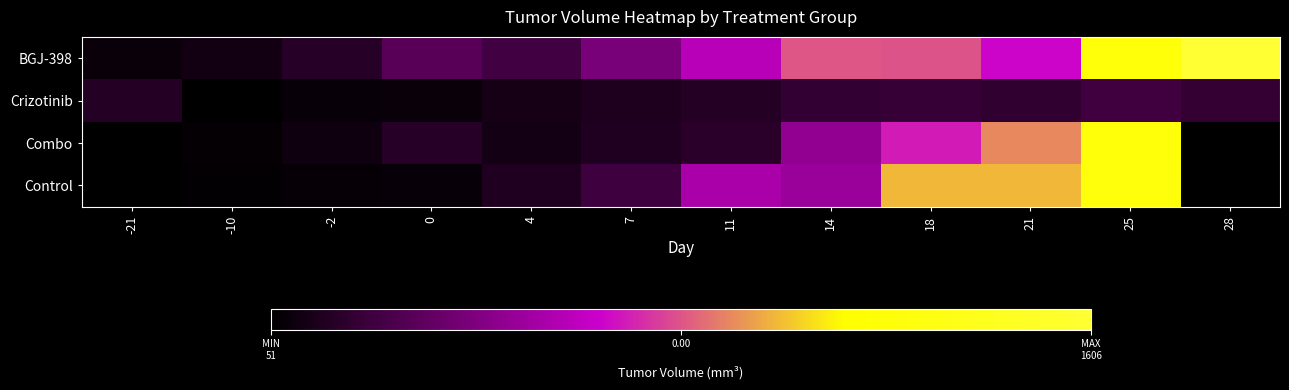

What is the difference between the highest and lowest values at 25?

990.9